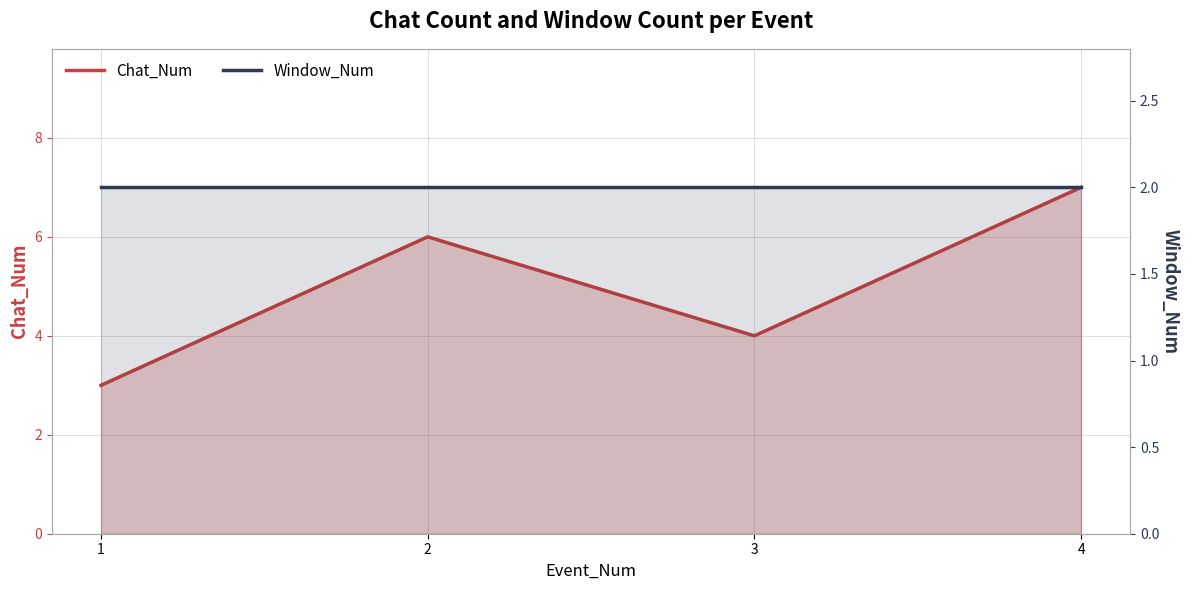

What is the value of the Chat_Num point at the 3rd from the left?

4